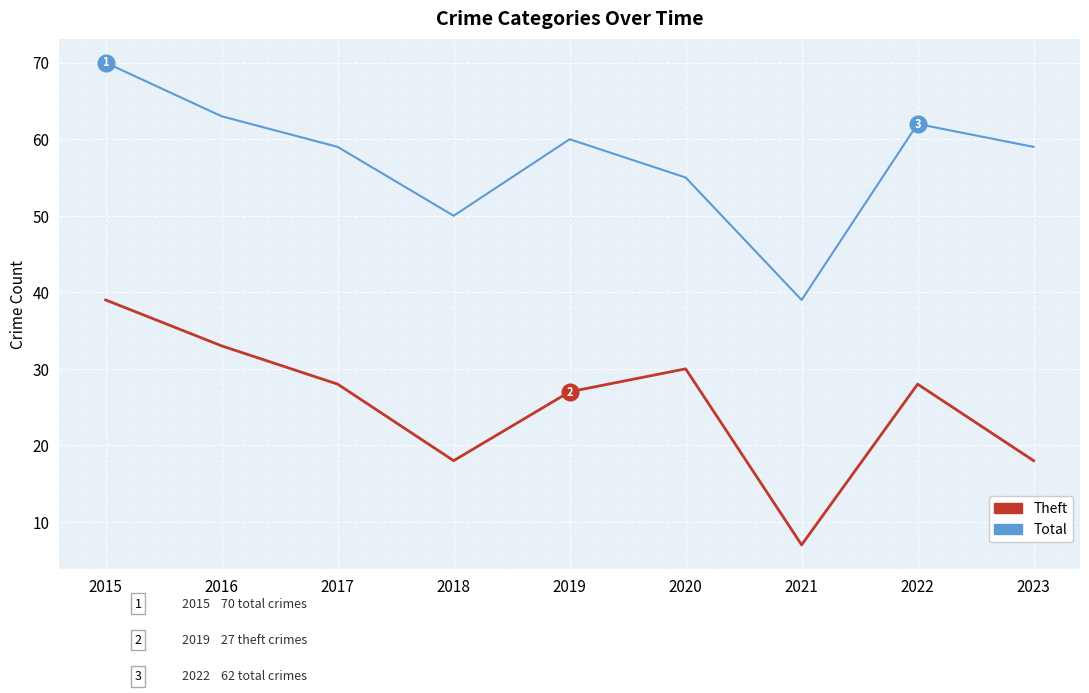

Which category has the highest value across all series?

2015